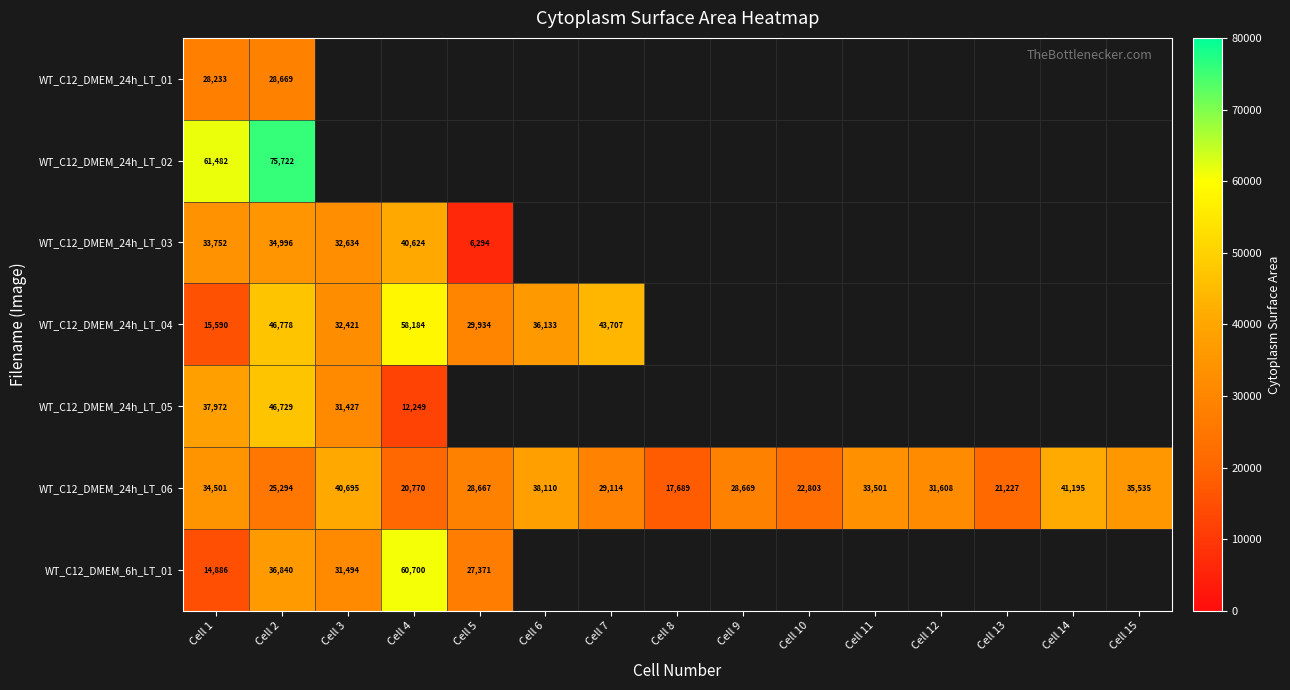

What is the sum of all WT_C12_DMEM_24h_LT_06 values?

449378